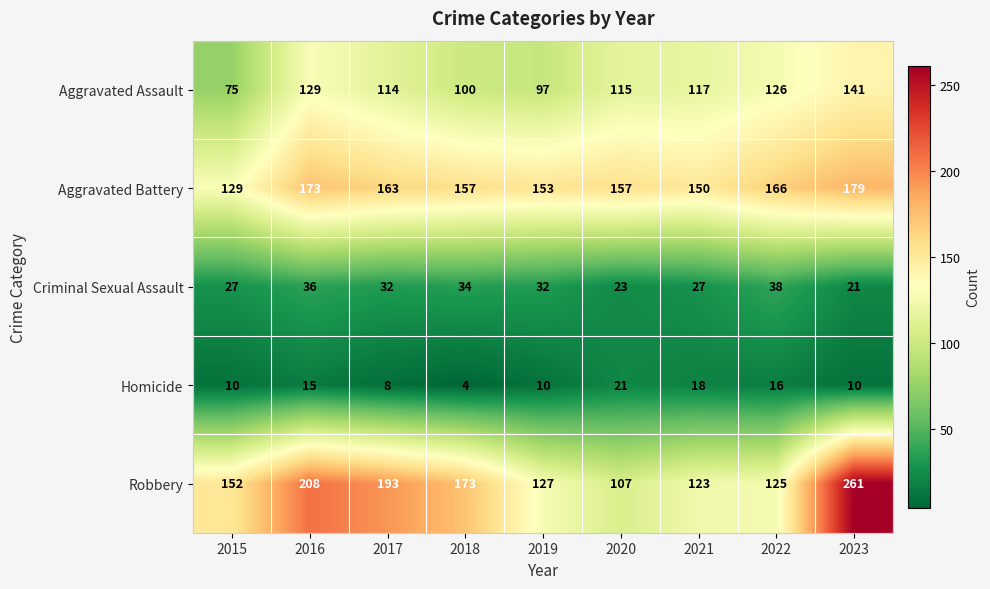

What is the sum of the Aggravated Assault values at 2018 and 2015?

175